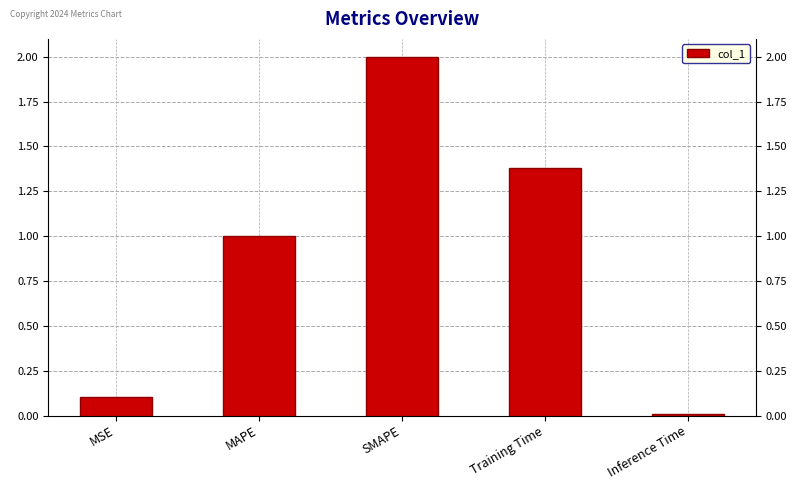

Which label corresponds to the smallest value in the chart?

Inference Time